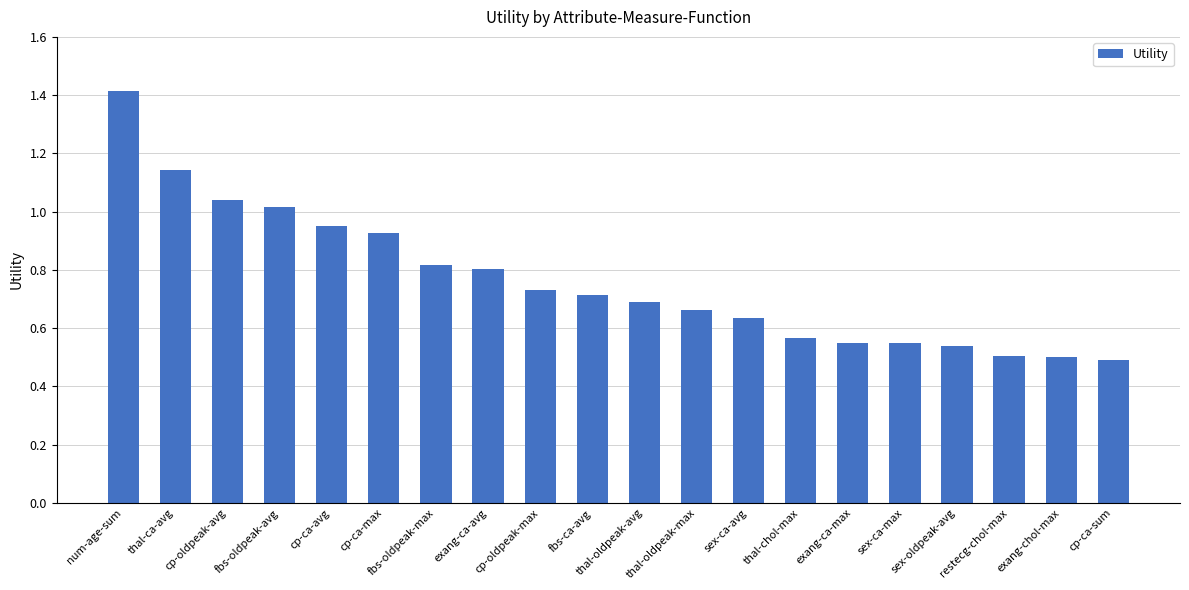

What is the greatest value displayed?

1.4